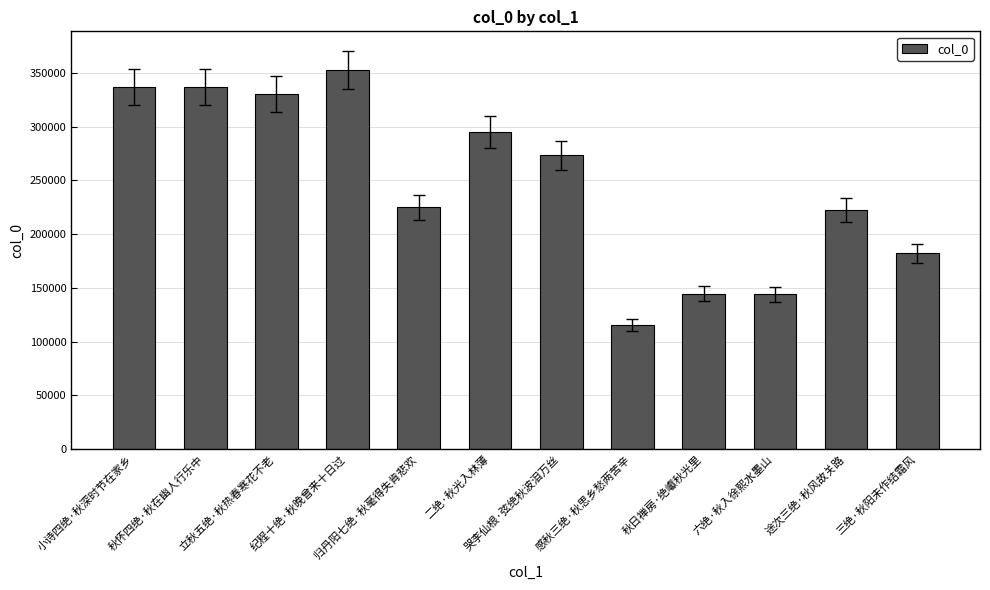

What is the label of the 4th bar from the right?

秋日禅房·绝巘秋光里